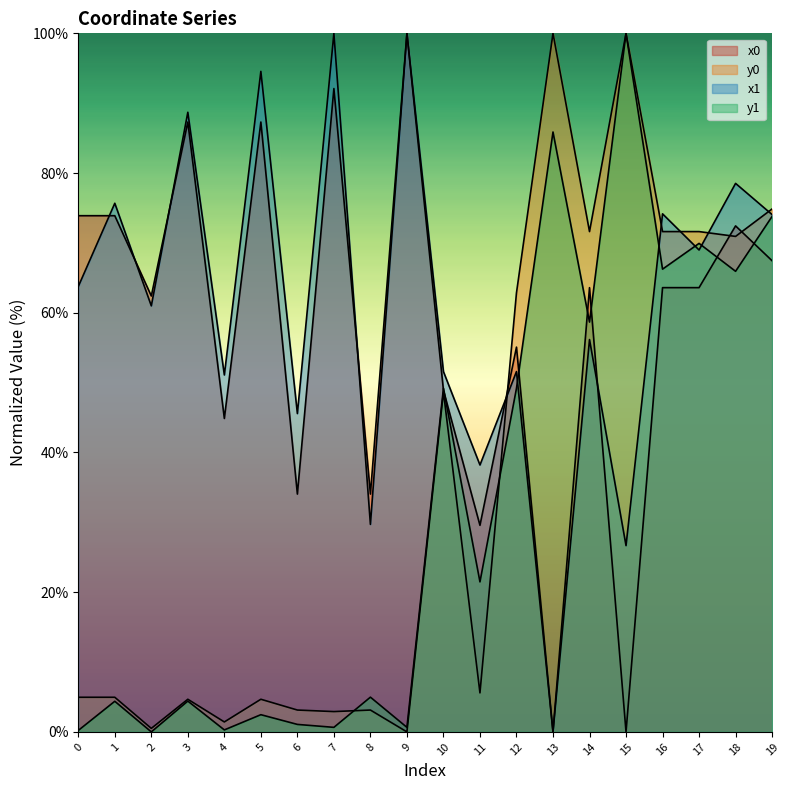

Which series has the largest range (max minus min)?

x0